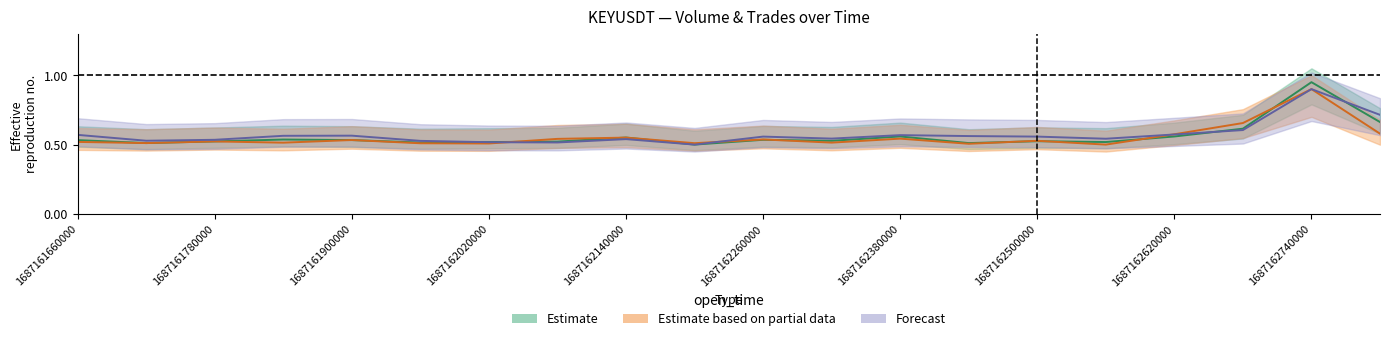

Is this an area chart (filled region under the line)?

No